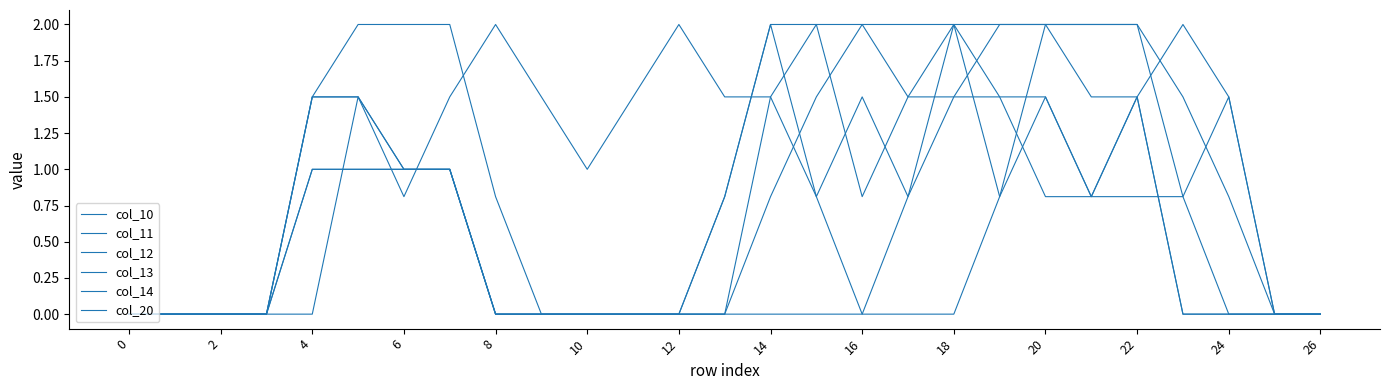

How many interior local peaks does the col_11 series have?

1